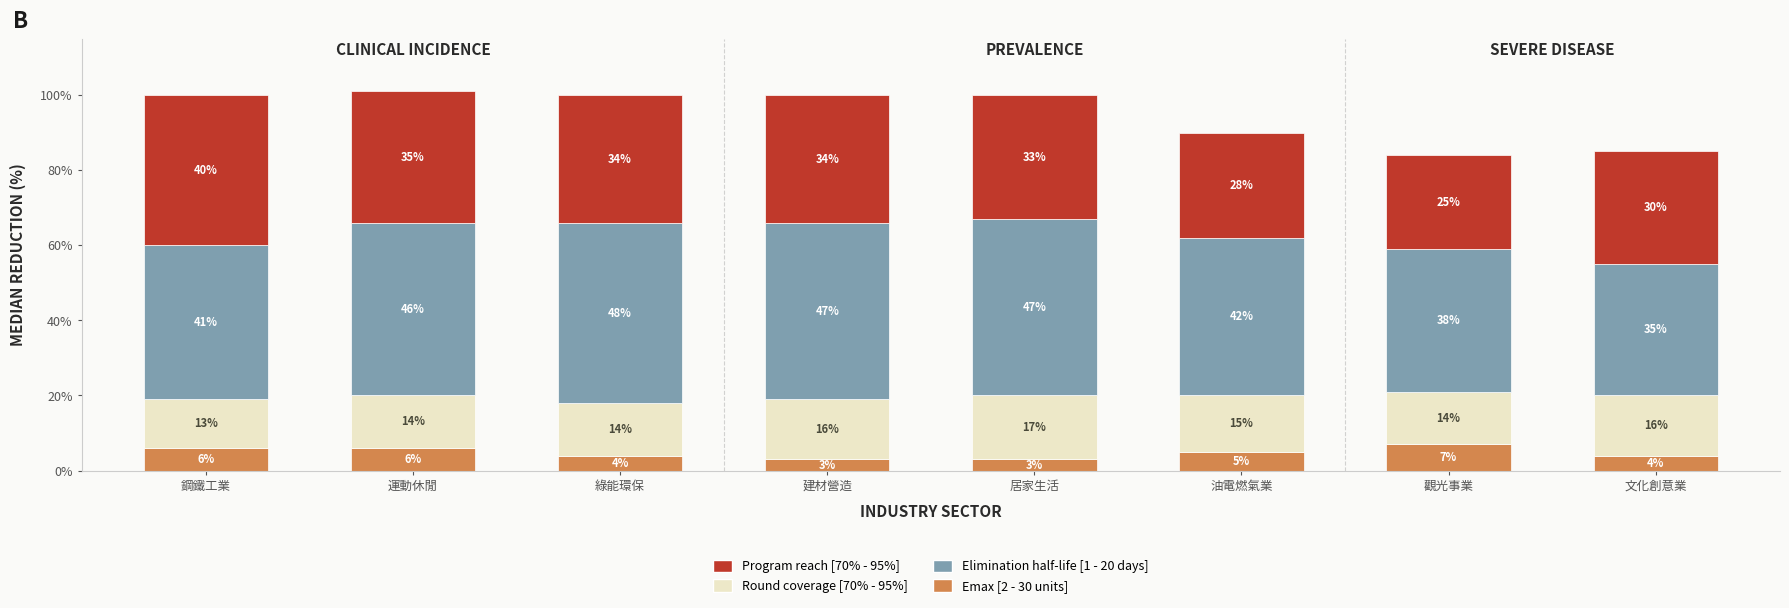

What is the total value across all series at 運動休閒?

101